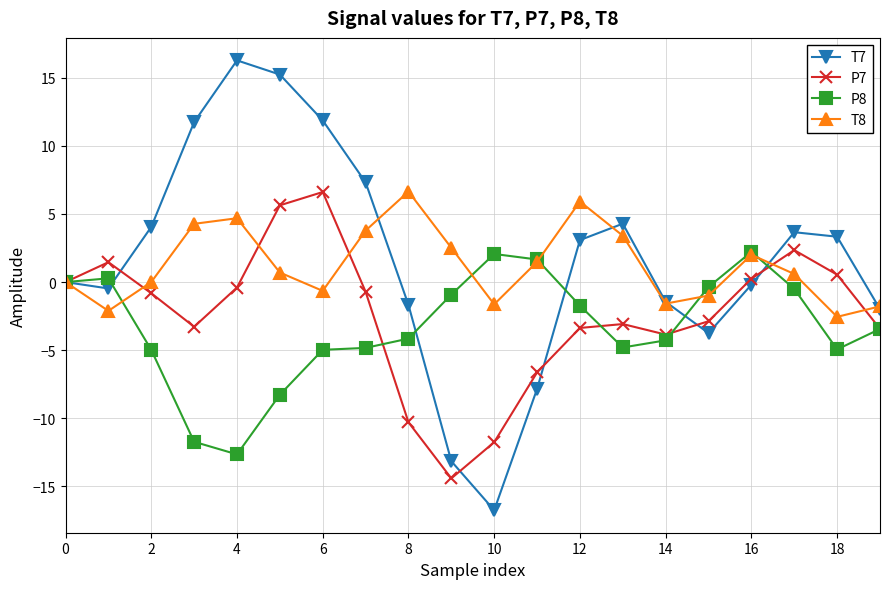

In T8, how many points are higher than both neighbors (excluding endpoints)?

4